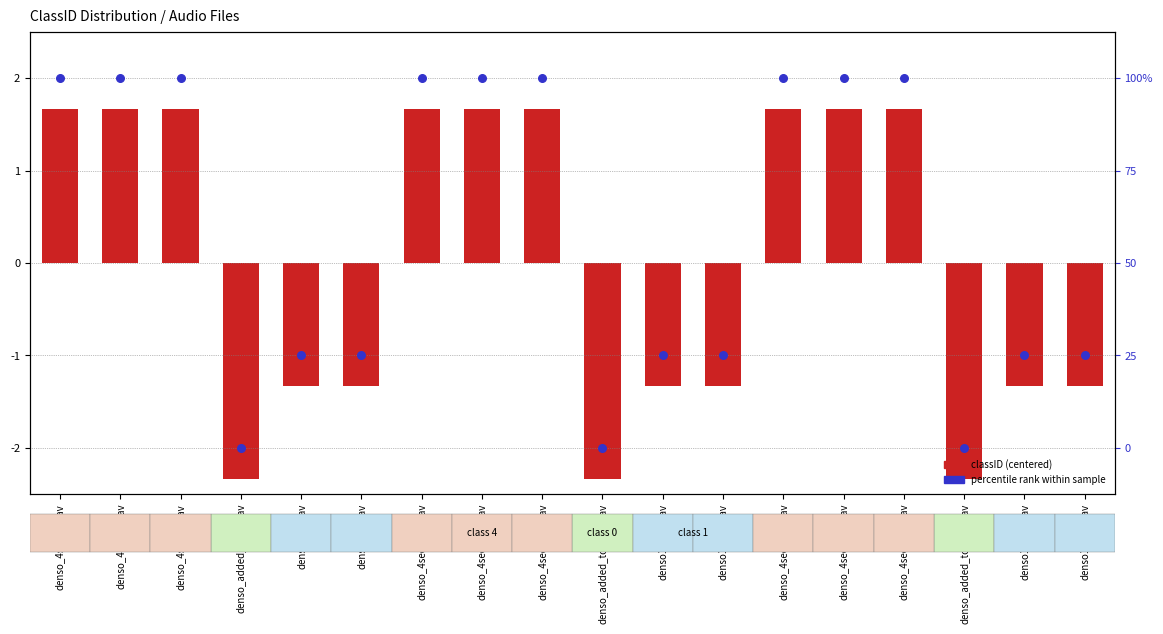

At how many categories does at least one series exceed 0?

9